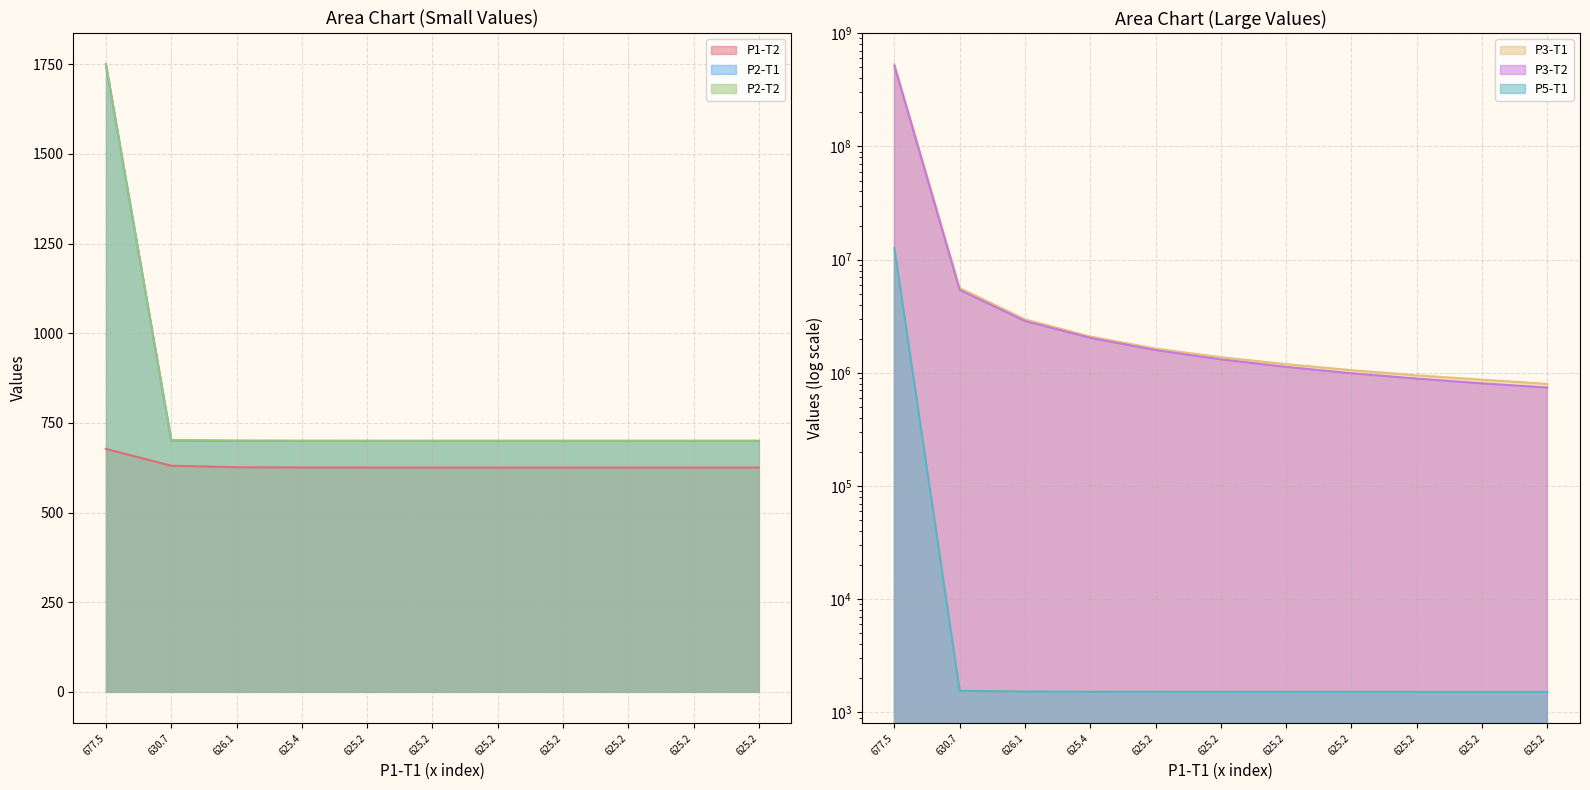

Which has a higher value, 625.2 or 625.2?

625.2